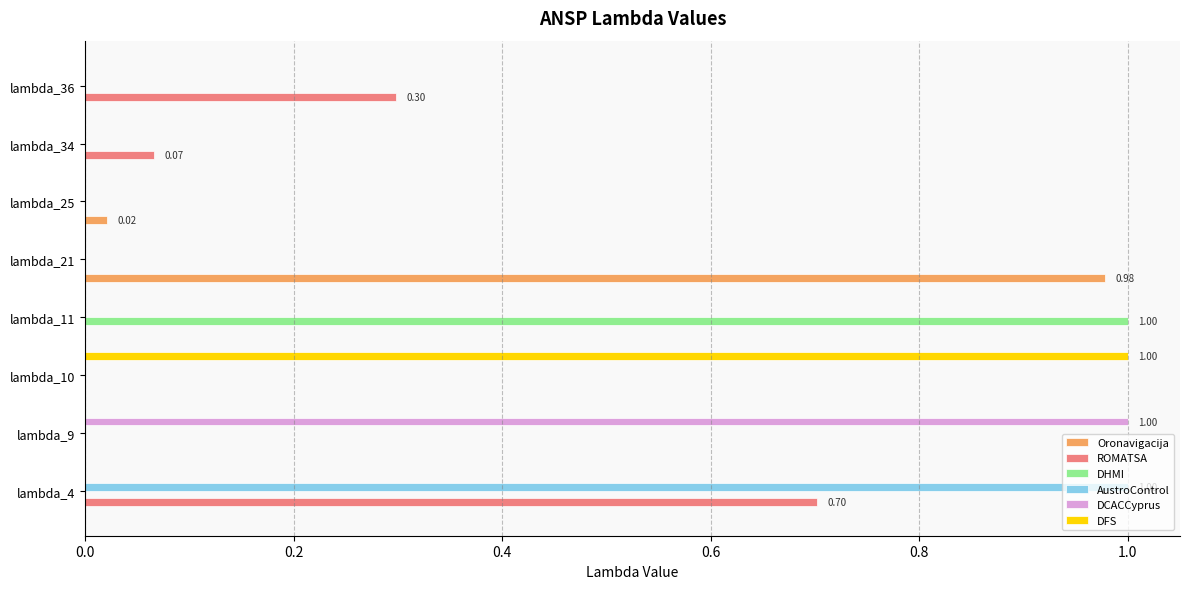

Is the value of DCACCyprus at lambda_21 greater than the value of DFS at lambda_10?

No